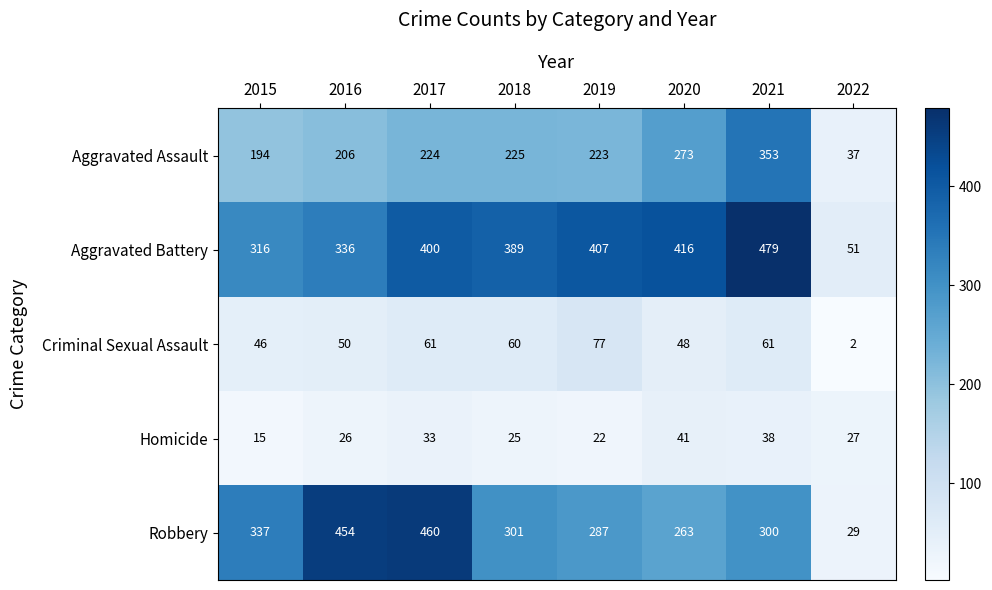

What is the minimum value shown in the chart?

2